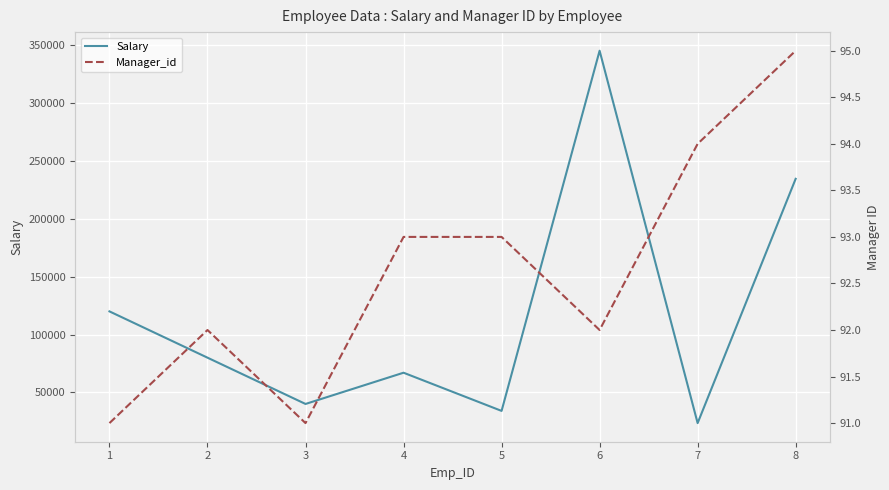

Does the chart display data point markers on the line(s)?

No